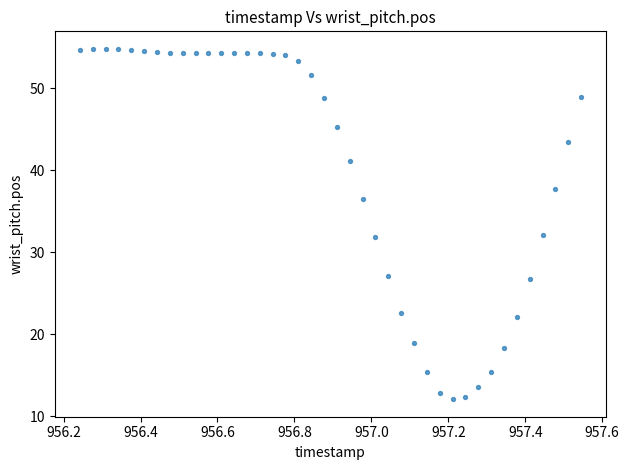

What is the range of X values (max minus min)?

1.3